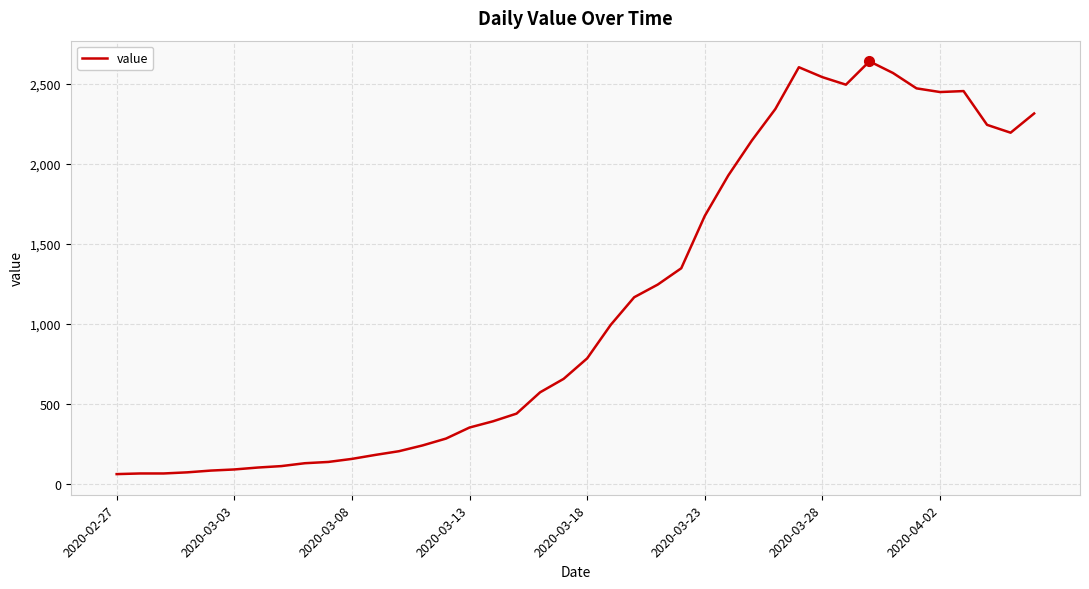

What is the greatest value displayed?

2640